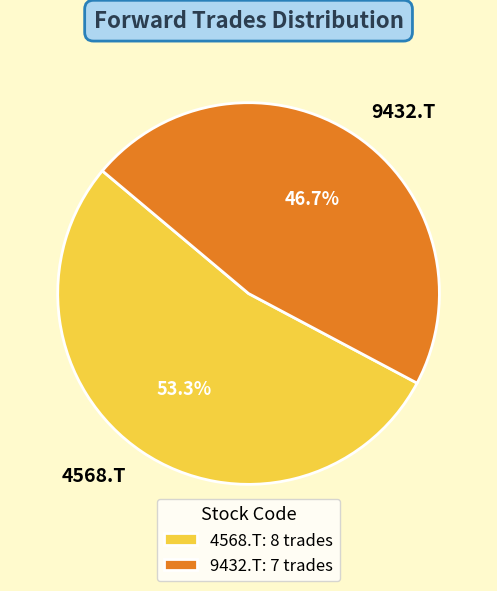

Which category accounts for the majority?

4568.T